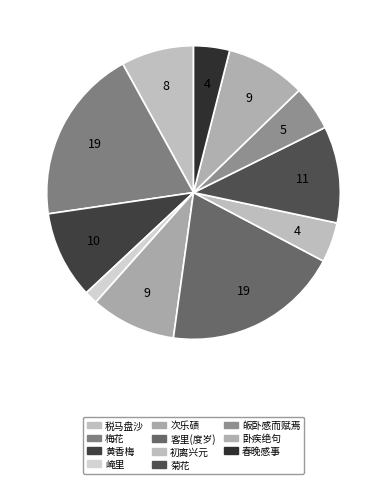

To the nearest percent, what is the difference between the largest and smallest slice percentages?

18%